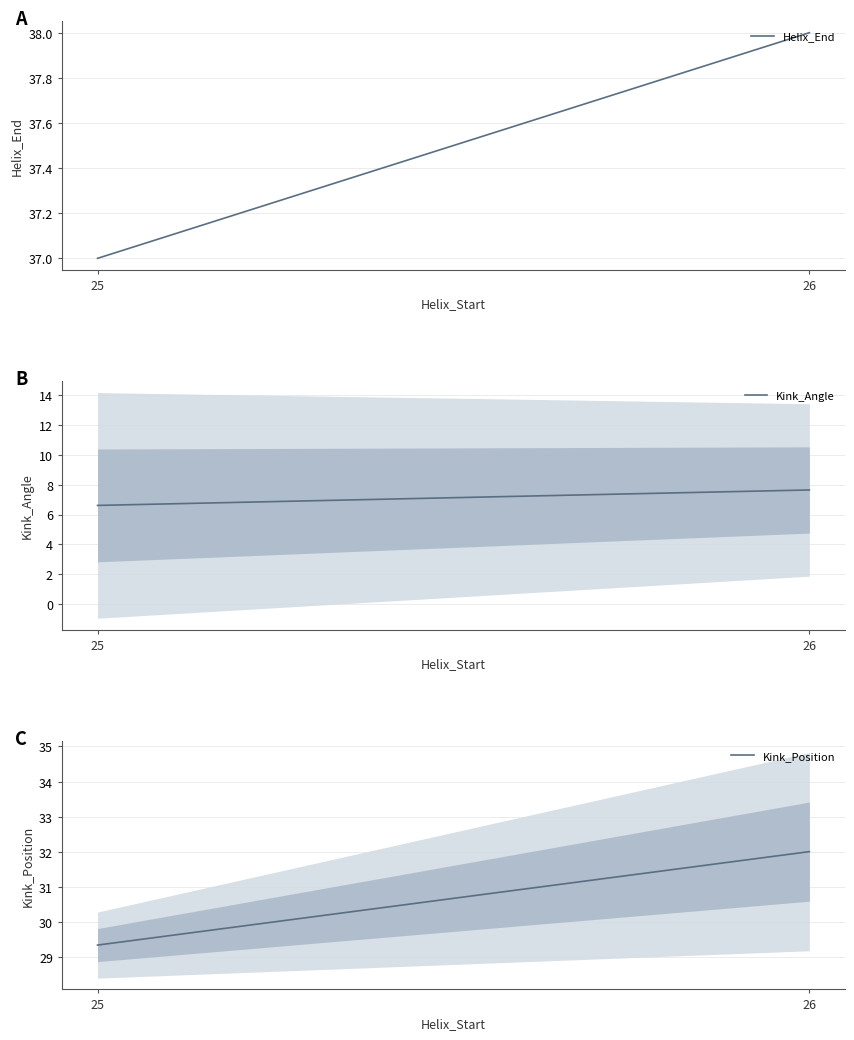

Which category has the highest value in the Kink_Angle series?

26